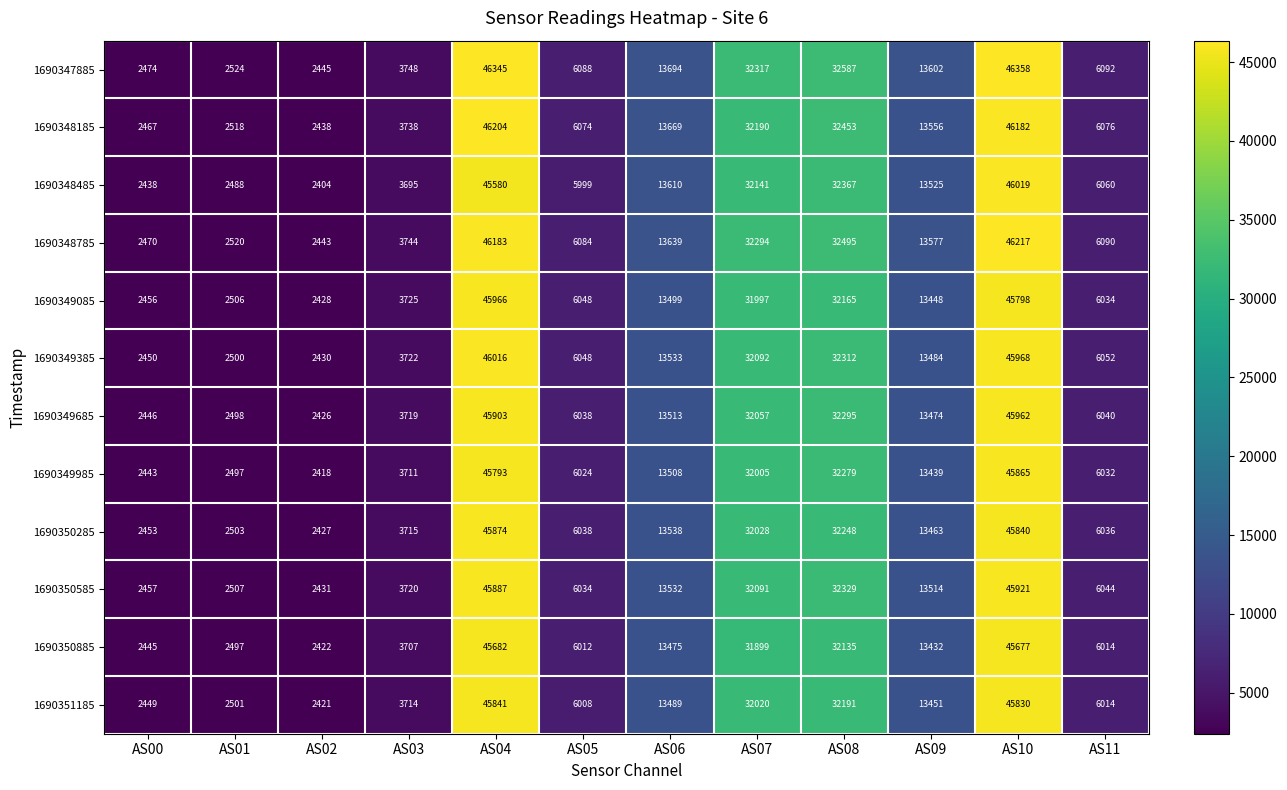

At AS00, list the series in order from smallest to largest.

1690348485, 1690349985, 1690350885, 1690349685, 1690351185, 1690349385, 1690350285, 1690349085, 1690350585, 1690348185, 1690348785, 1690347885